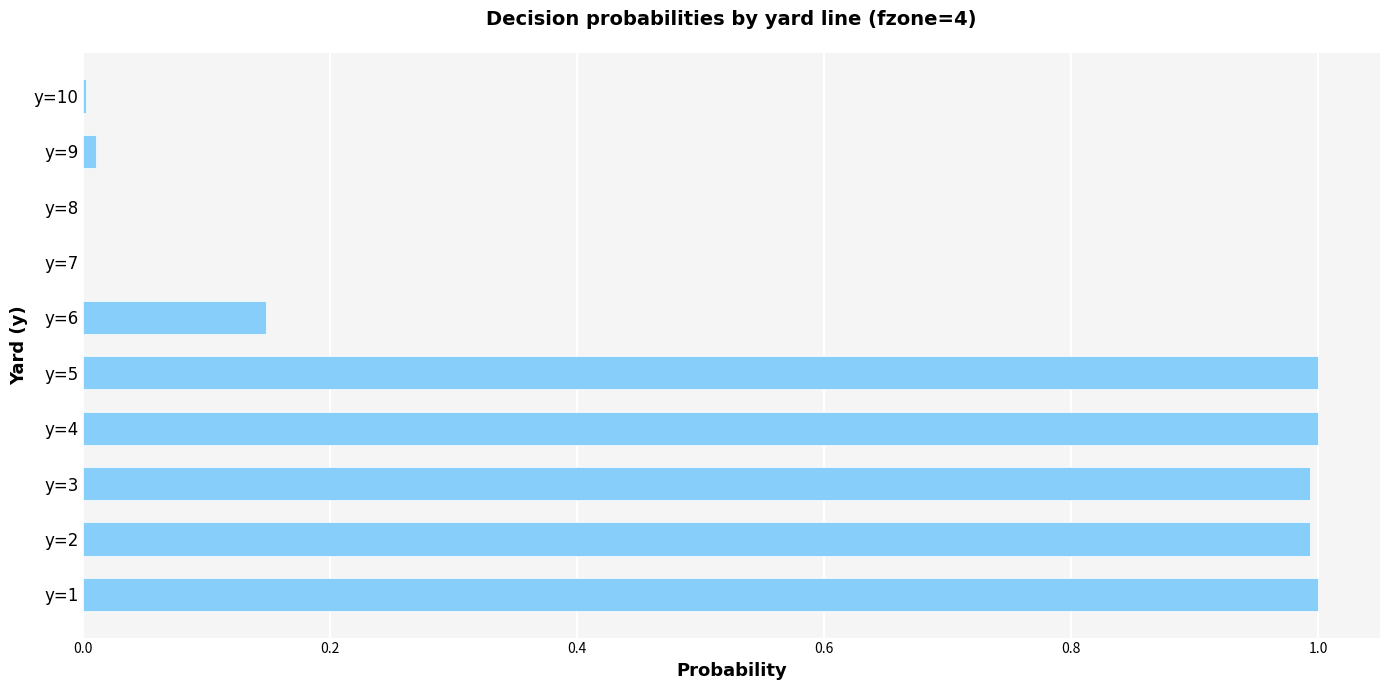

What is the sum of all values?

5.1